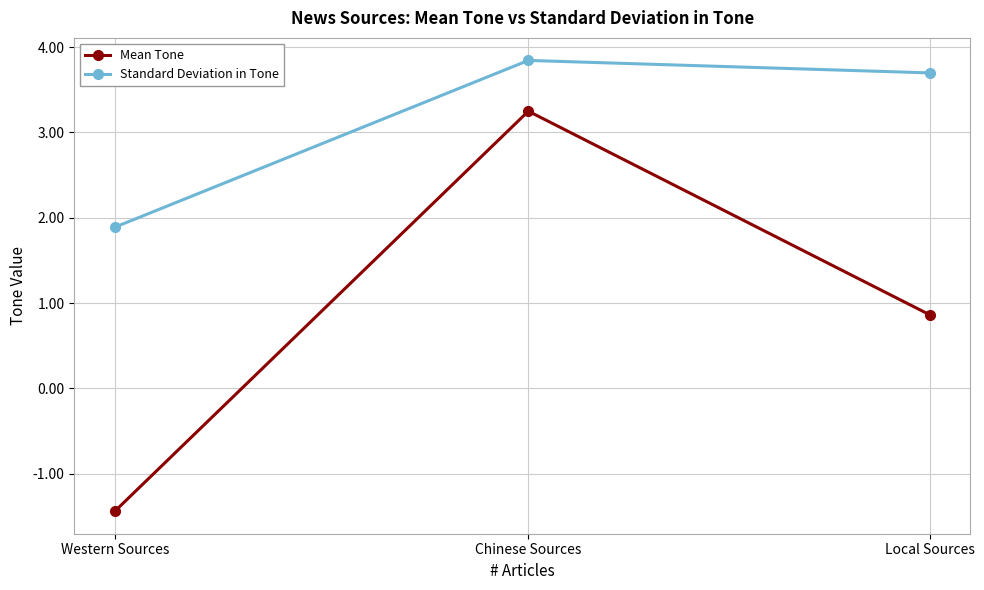

How many data points in Standard Deviation in Tone are above 3?

2